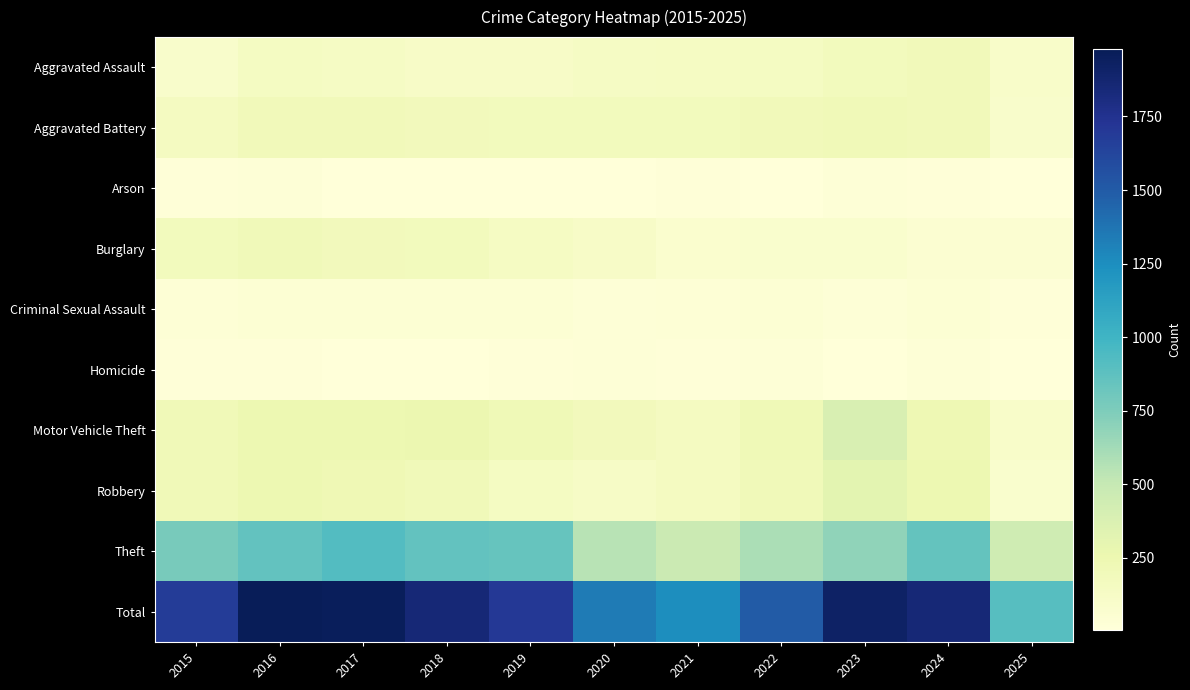

What is the difference between the highest and lowest values at 2025?

901